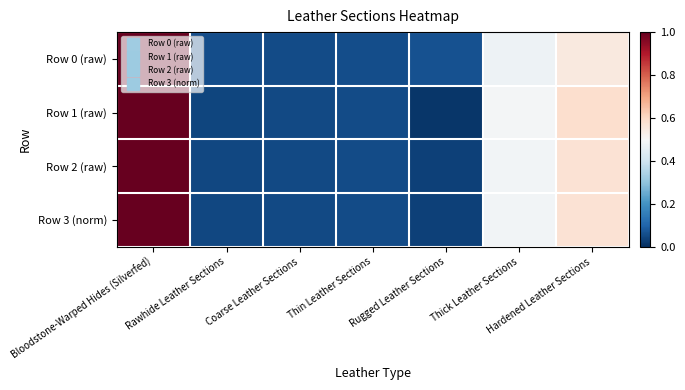

What is the maximum value shown in the chart?

1.0